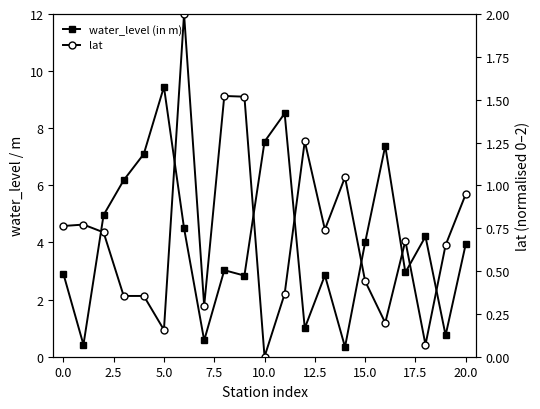

What is the difference between the water_level (in m) values at 11 and 2.5?

3.6